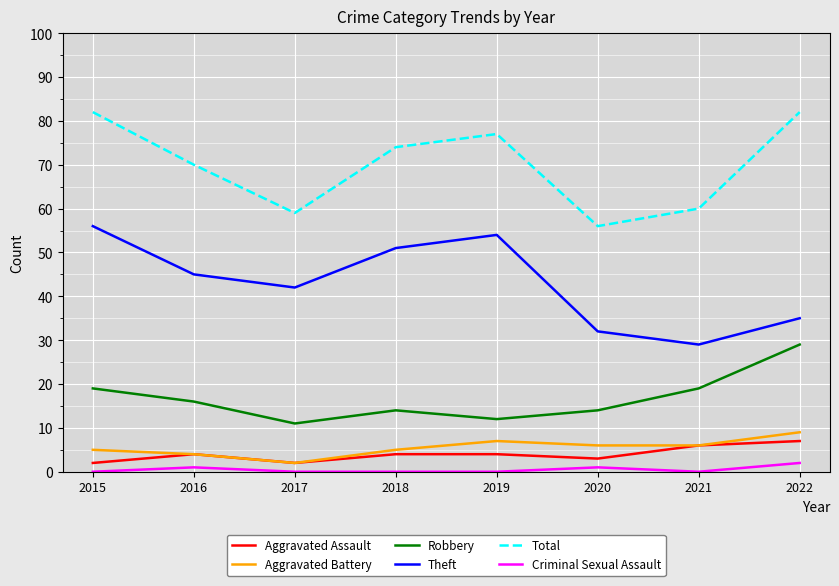

At which category does Total reach its first local valley?

2017